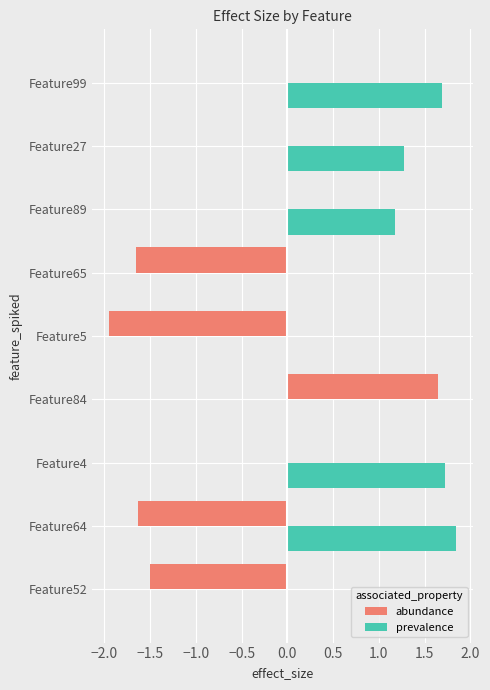

Is the value of abundance at Feature84 greater than the value of prevalence at Feature89?

Yes